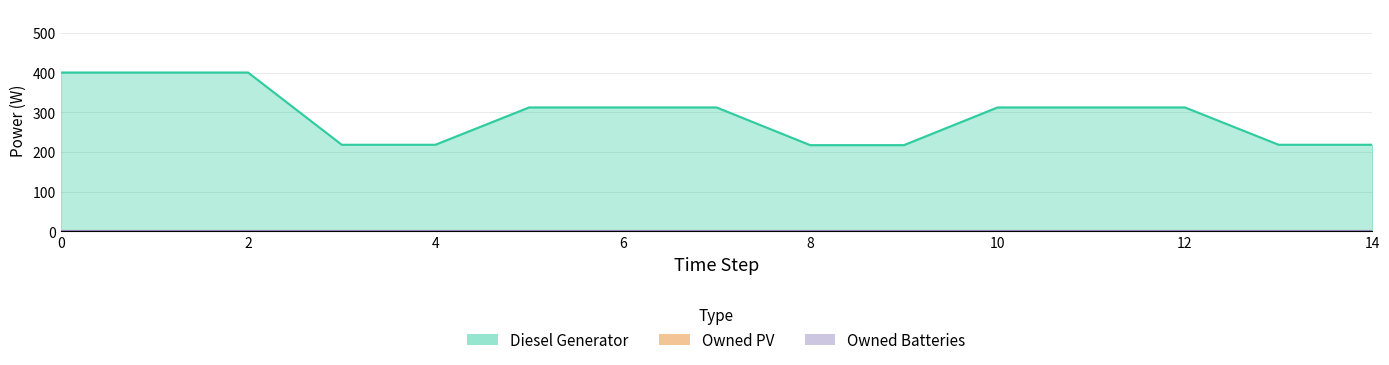

Reading left to right, list all the values displayed in this chart.

Diesel Generator: 400	400	400	218	218	312	312	312	217	217	312	312	312	218	218
Owned PV: 0	0	0	0	0	0	0	0	0	0	0	0	0	0	0
Owned Batteries: 0	0	0	0	0	0	0	0	0	0	0	0	0	0	0